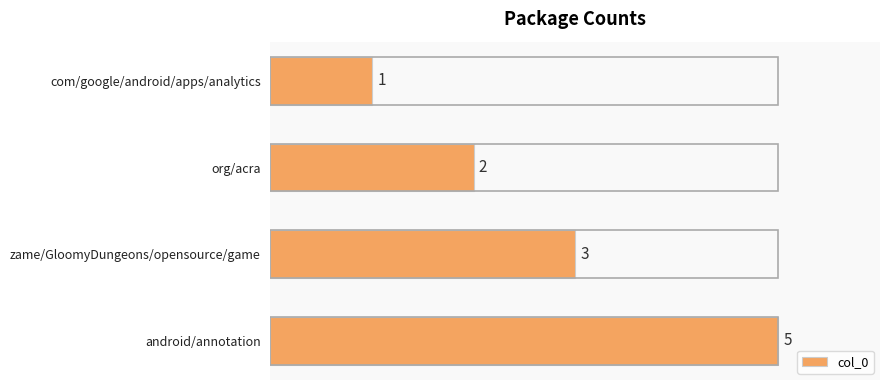

What position from the top is org/acra?

2